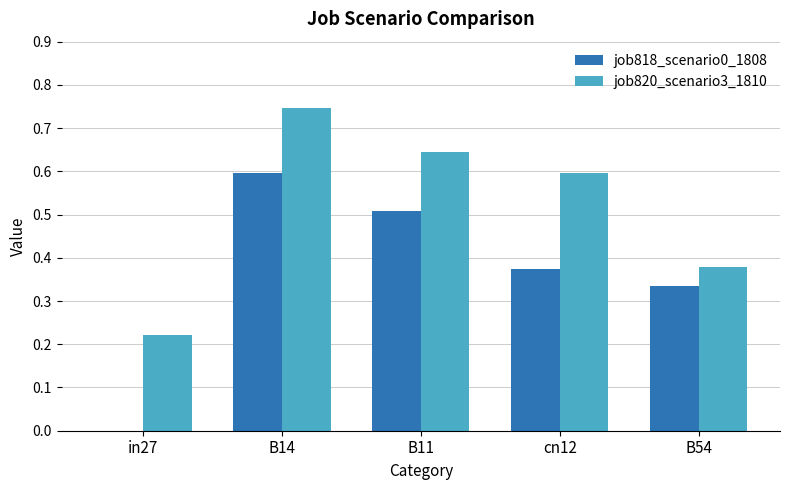

Which series changed the most between in27 and cn12?

job820_scenario3_1810